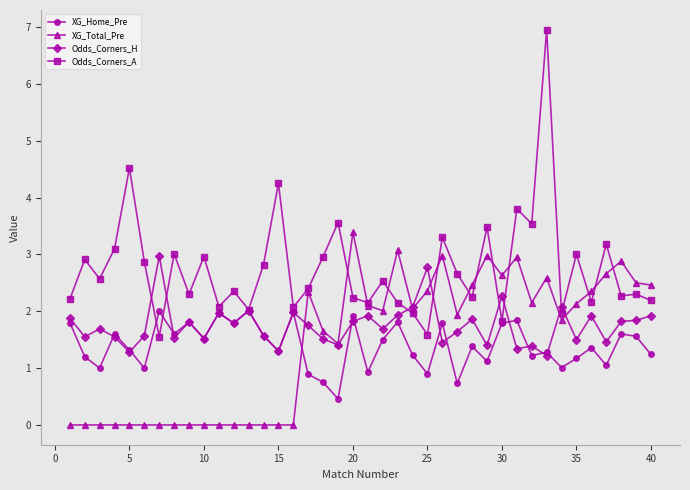

Which series has the largest range (max minus min)?

Odds_Corners_A